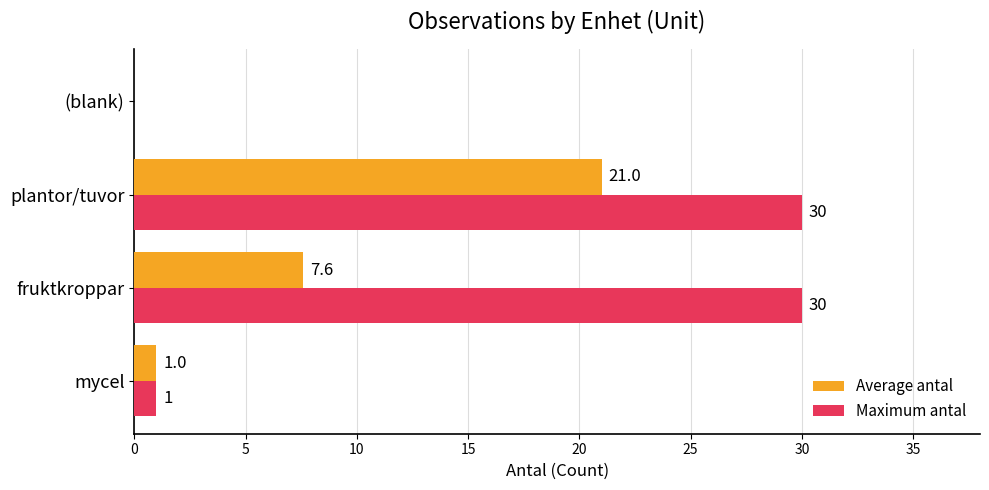

What is the total value across all series at plantor/tuvor?

51.0